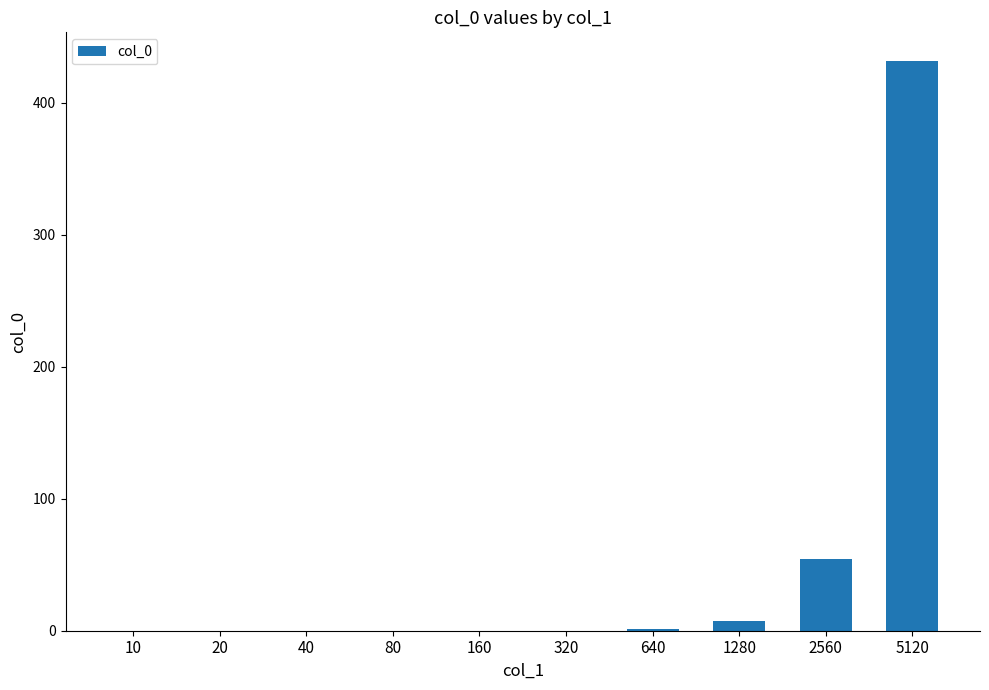

What is the maximum value shown in the chart?

431.6